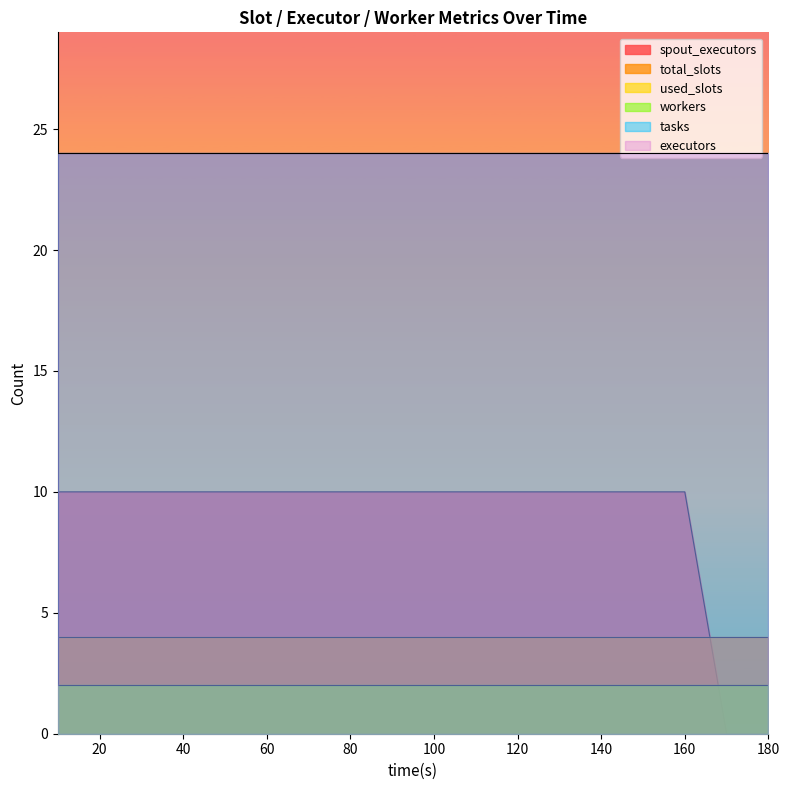

What is the value of the workers point at the 4th from the left?

2